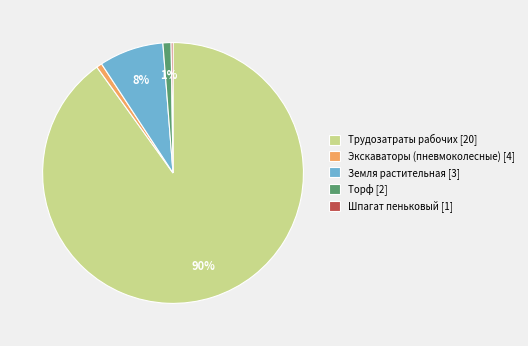

Which slice represents more than half of the pie?

Трудозатраты рабочих [20]